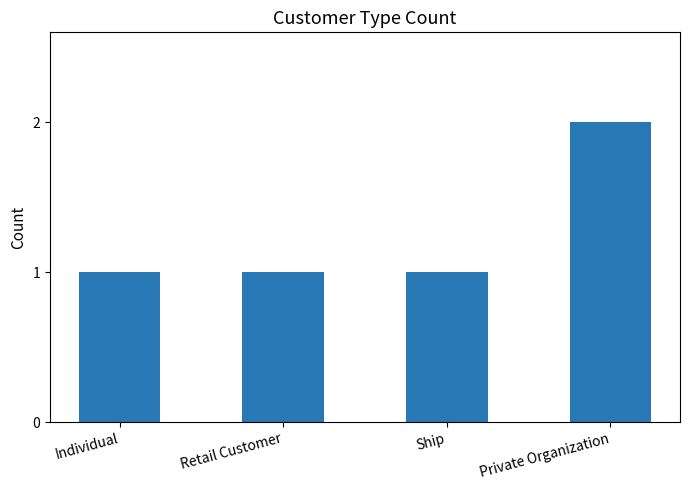

Reading left to right, transcribe all the data shown in this chart.

1	1	1	2